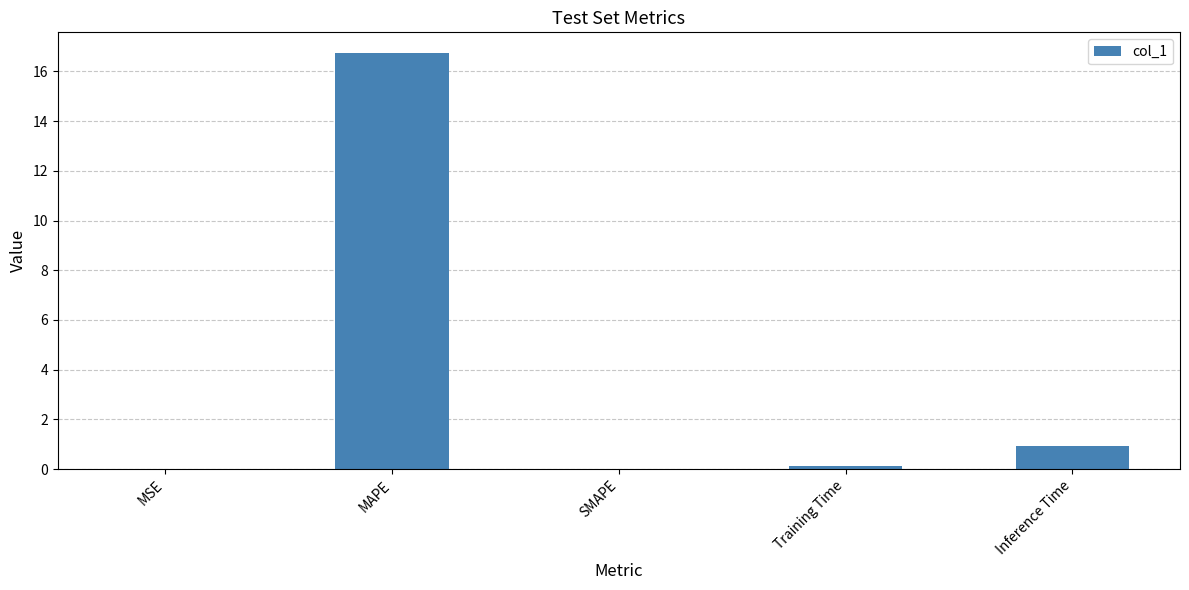

What is the sum of the values at SMAPE and MAPE?

16.7